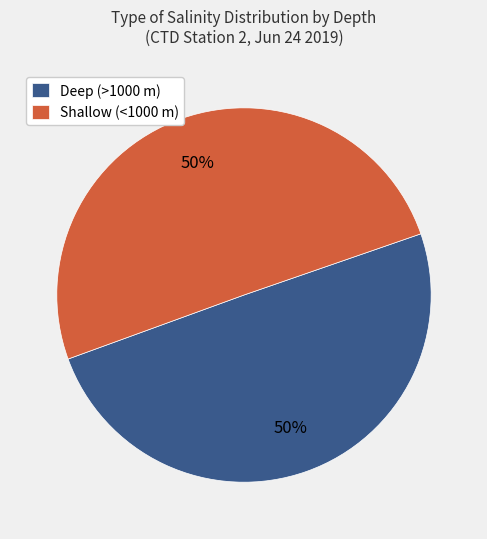

Do Deep (>1000 m) and Shallow (<1000 m) together represent more than half of the pie?

Yes